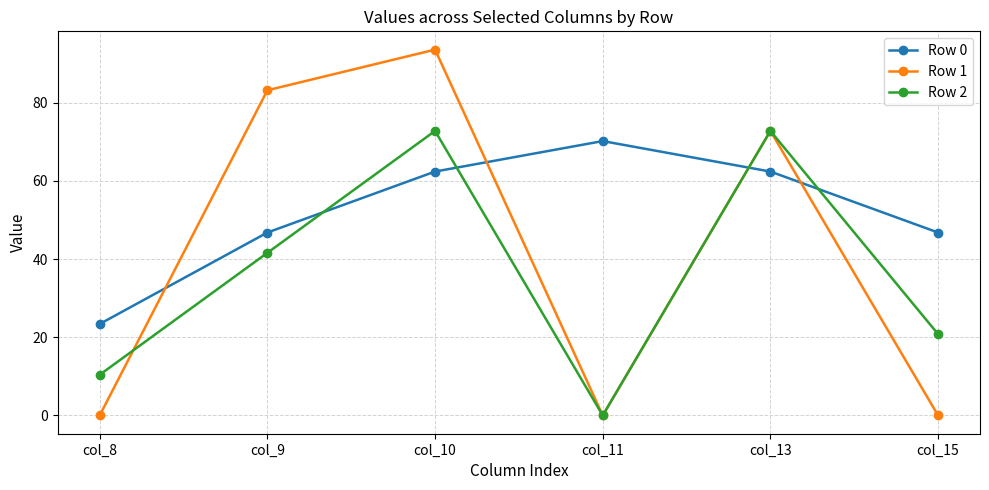

True or false: Row 0 and Row 2 cross at least once.

True